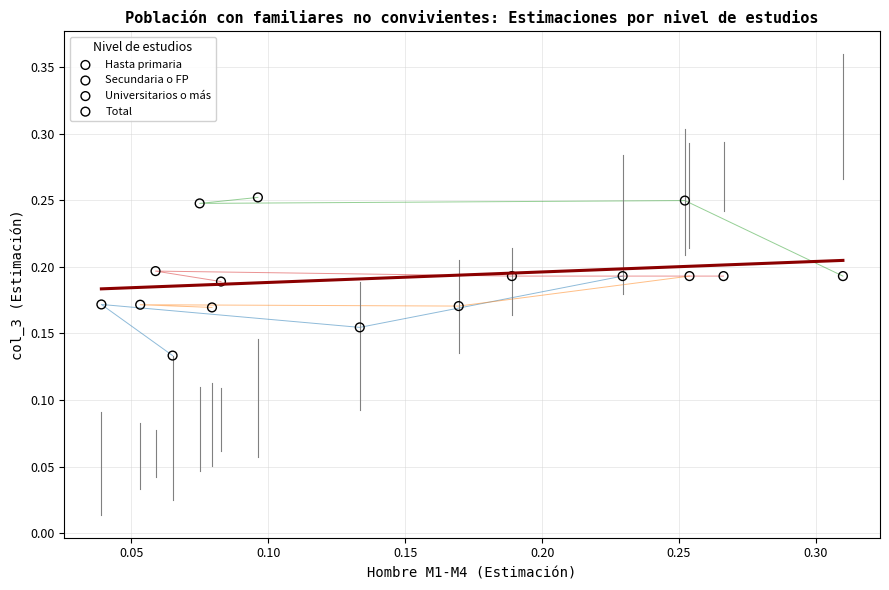

Which series reaches the maximum Y coordinate?

Universitarios o más